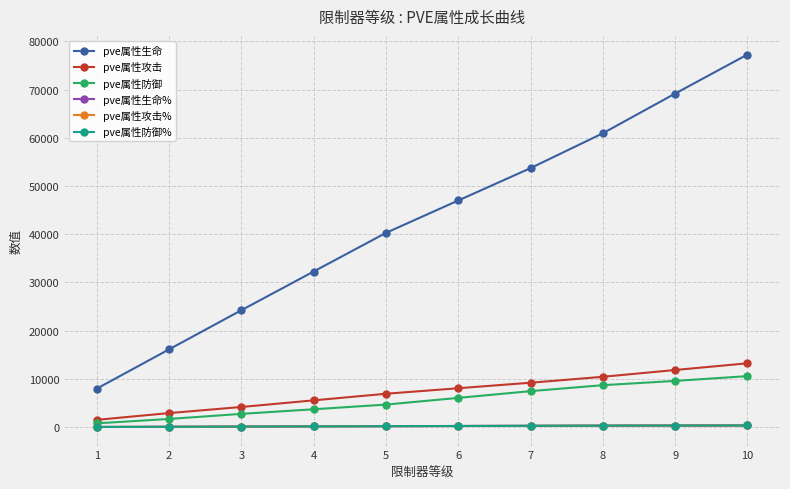

Reading left to right, extract all data points from this chart.

pve属性生命: 7978	16123	24240	32270	40281	46998	53709	60942	69171	77267
pve属性攻击: 1514	2914	4181	5556	6925	8071	9213	10442	11852	13239
pve属性防御: 792	1697	2755	3709	4680	6069	7467	8704	9587	10580
pve属性生命%: 40	80	120	160	200	240	280	315	335	350
pve属性攻击%: 40	80	120	160	200	240	280	315	335	350
pve属性防御%: 40	80	120	160	200	240	280	315	335	350